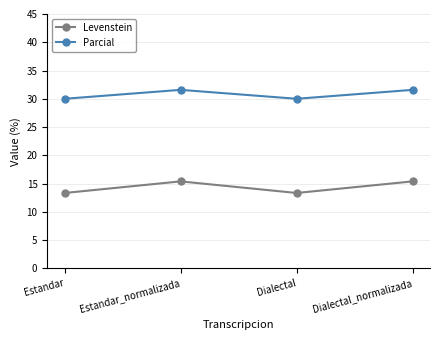

What is the total value across all series at Estandar?

43.3